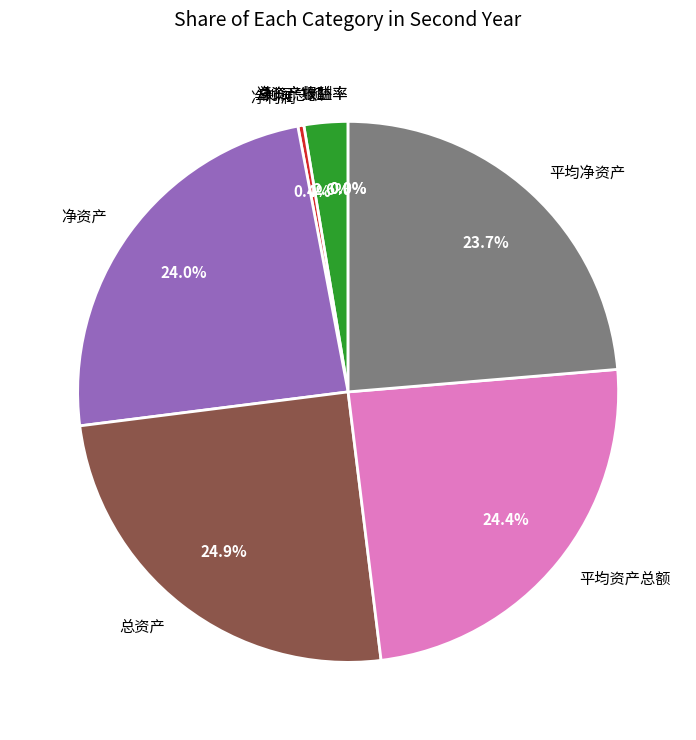

To the nearest percent, what percentage of the pie is 平均净资产?

24%